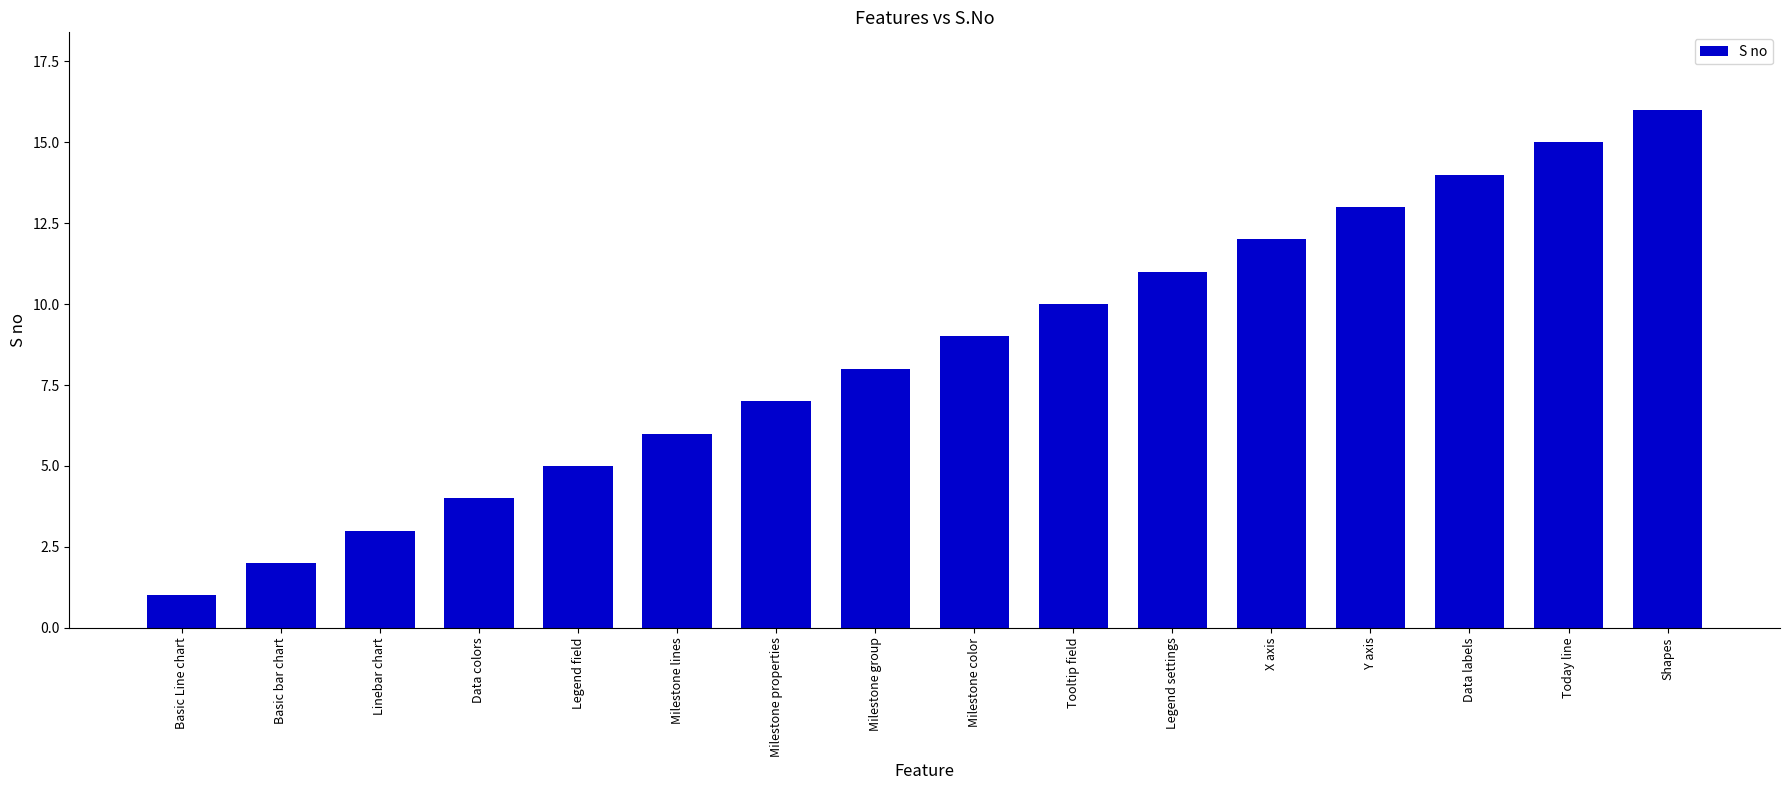

Reading left to right, what are all the values shown in this chart?

Basic Line chart=1	Basic bar chart=2	Linebar chart=3	Data colors=4	Legend field=5	Milestone lines=6	Milestone properties=7	Milestone group=8	Milestone color=9	Tooltip field=10	Legend settings=11	X axis=12	Y axis=13	Data labels=14	Today line=15	Shapes=16